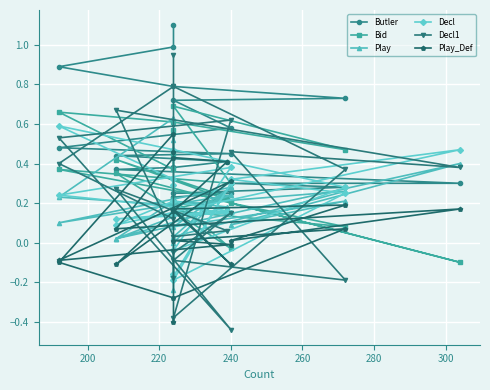

The Decl1 series shows 0.1 at 240. True or false?

False